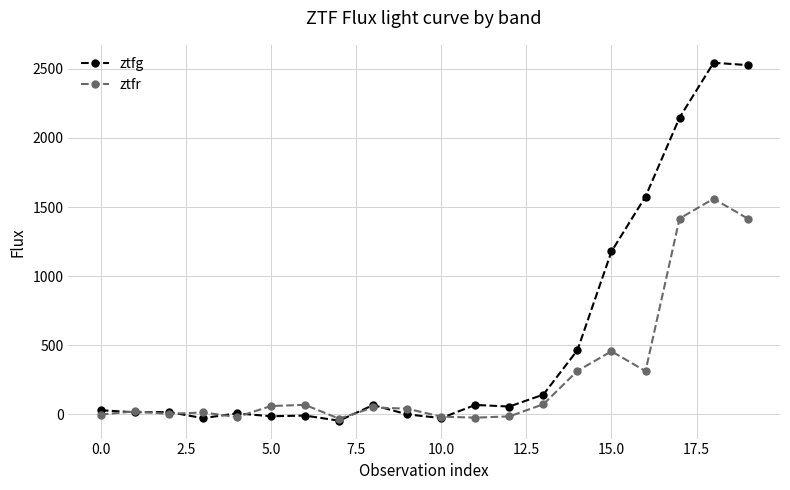

List the series in order of their peak value, highest first.

ztfg, ztfr